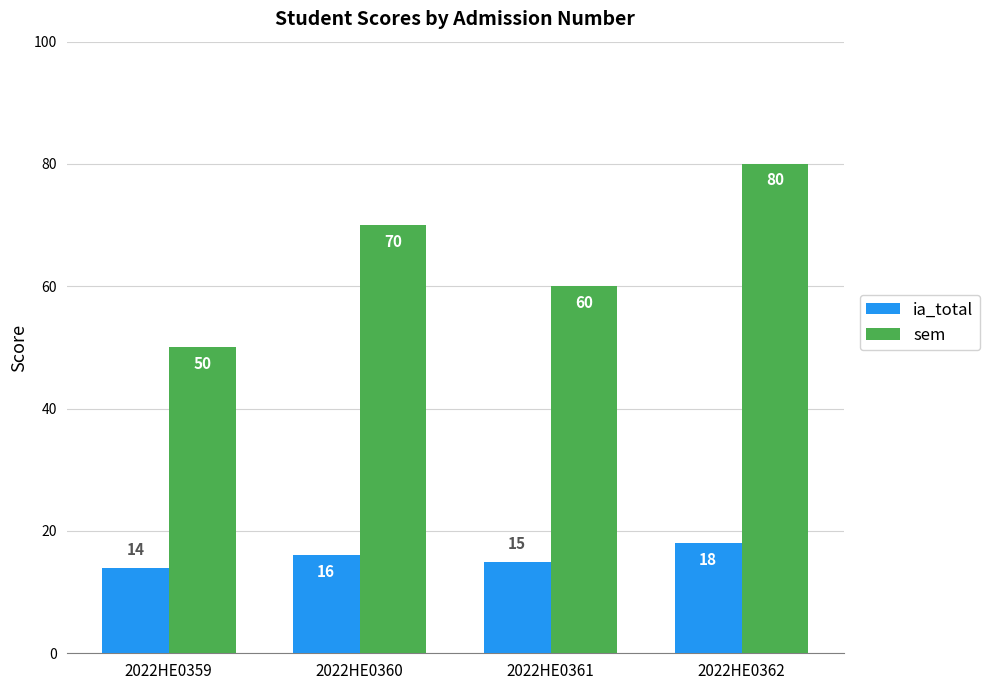

List the series in order of their peak value, highest first.

sem, ia_total